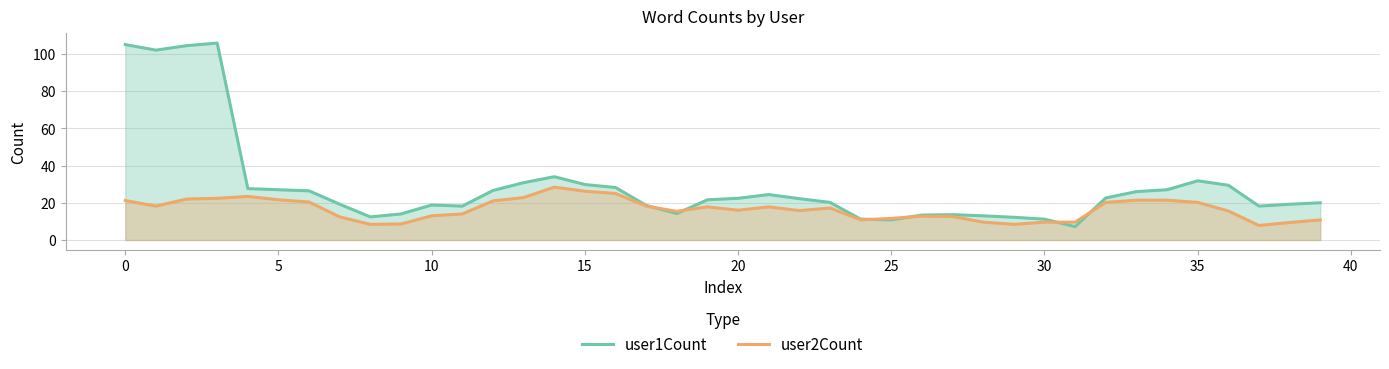

Does the chart have visible grid lines?

Yes